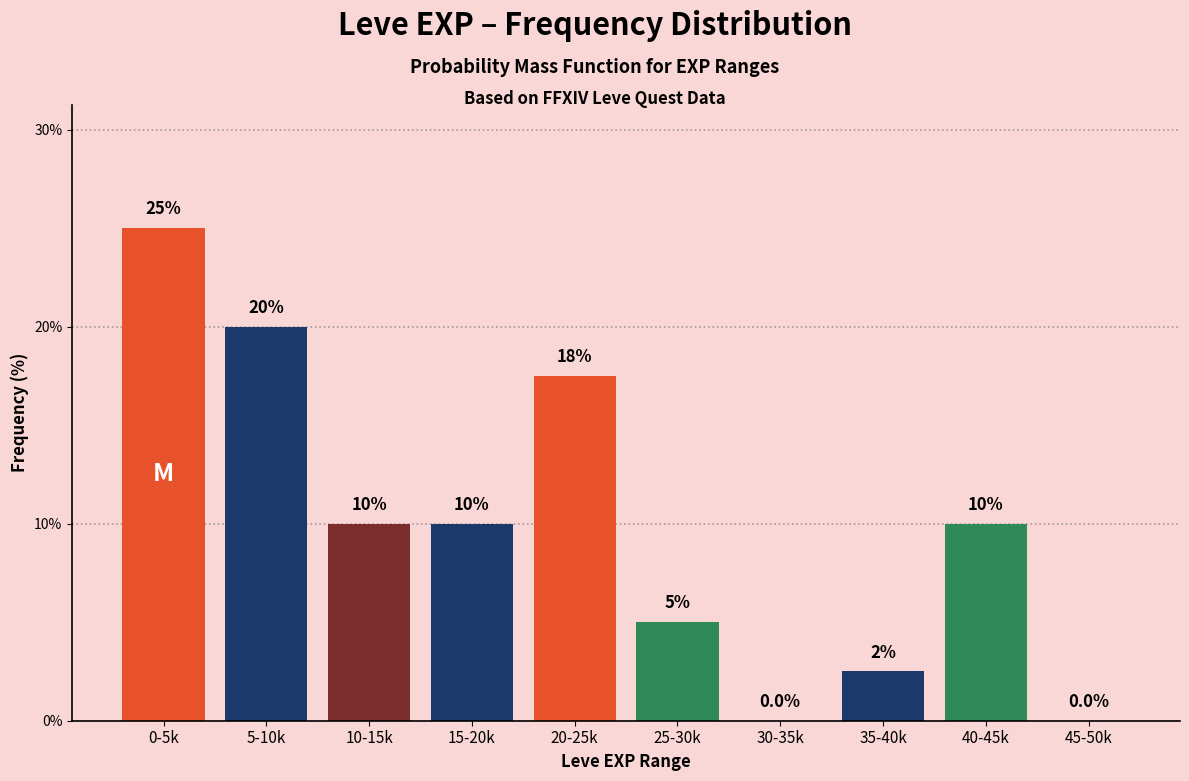

Reading left to right, list all the values displayed in this chart.

0-5k=25.0	5-10k=20.0	10-15k=10.0	15-20k=10.0	20-25k=17.5	25-30k=5.0	30-35k=0.0	35-40k=2.5	40-45k=10.0	45-50k=0.0